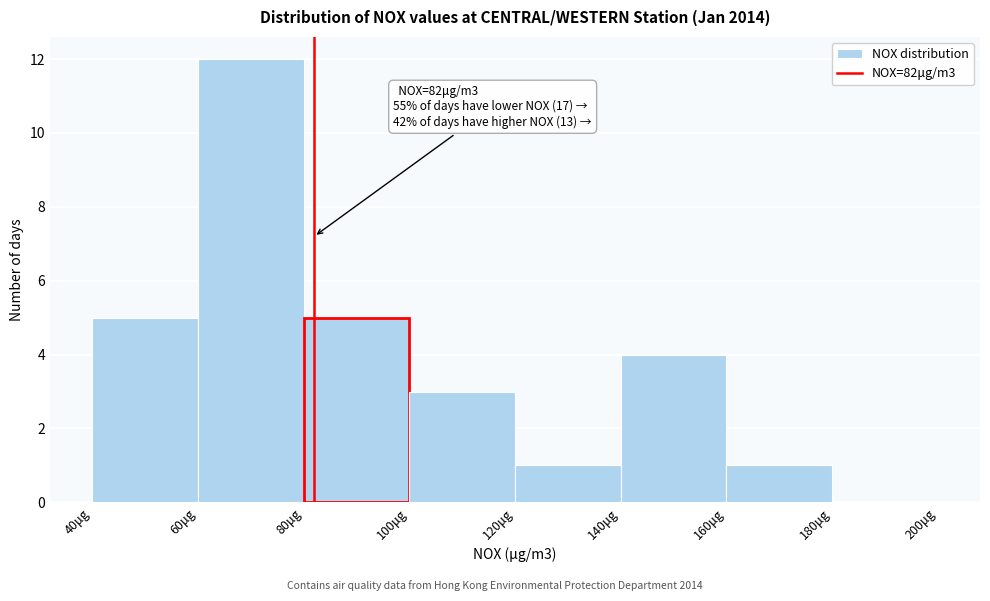

Which range on the x-axis has the tallest bar?

60 to 80